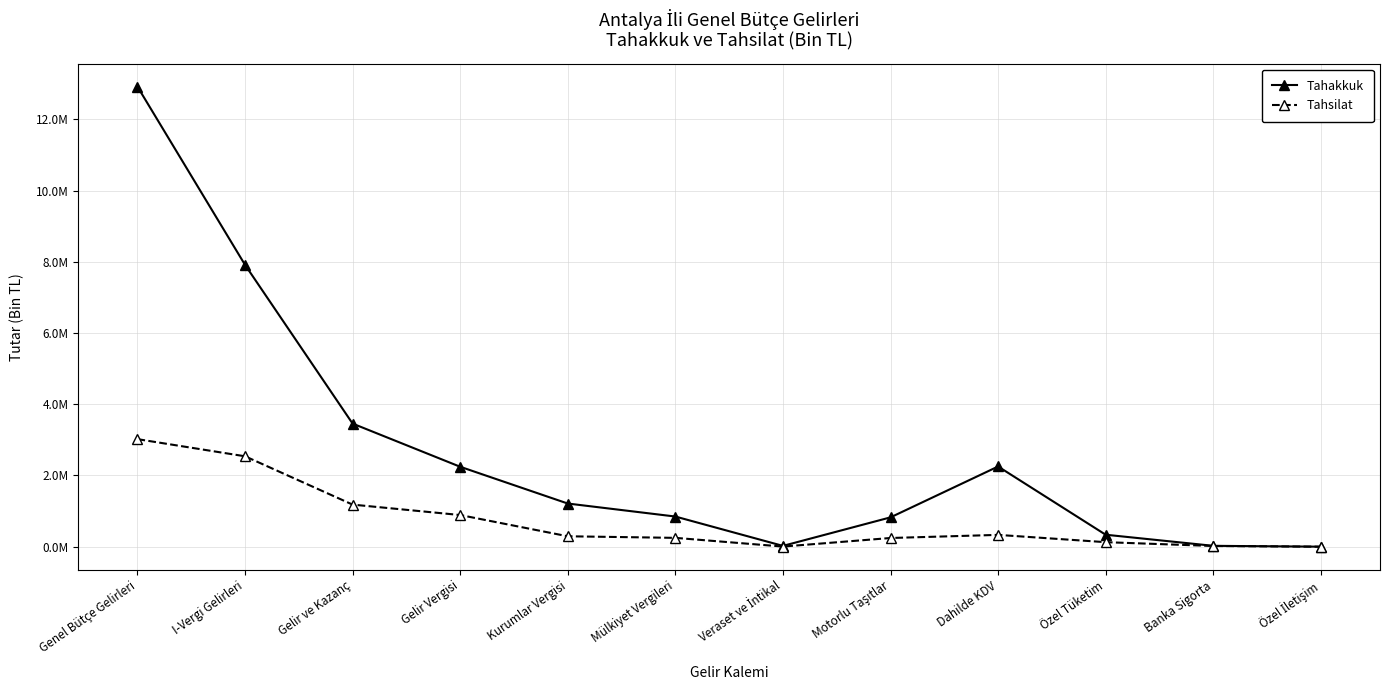

How many data points does each series have?

12